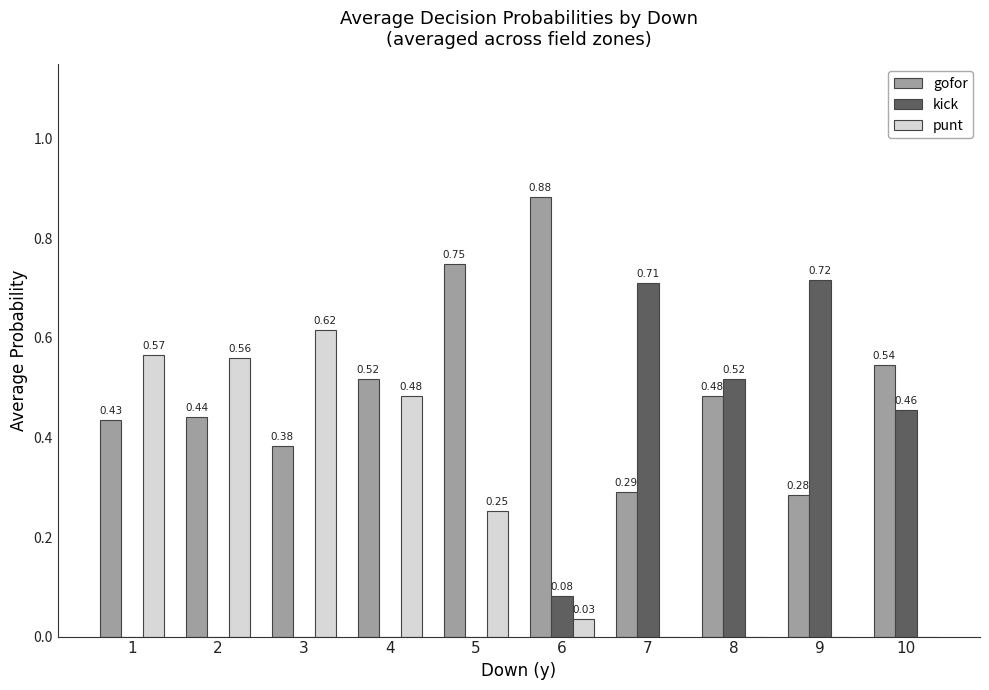

Between 5 and 8, which series saw the biggest shift?

kick